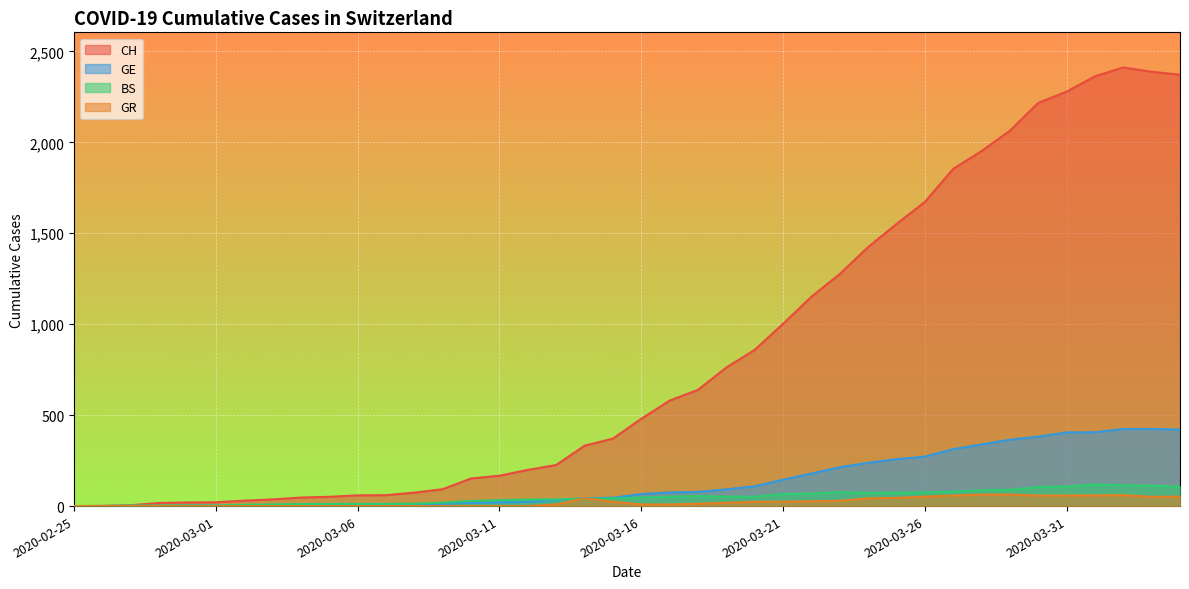

The value of GR at 2020-03-18 is 13. True or false?

True